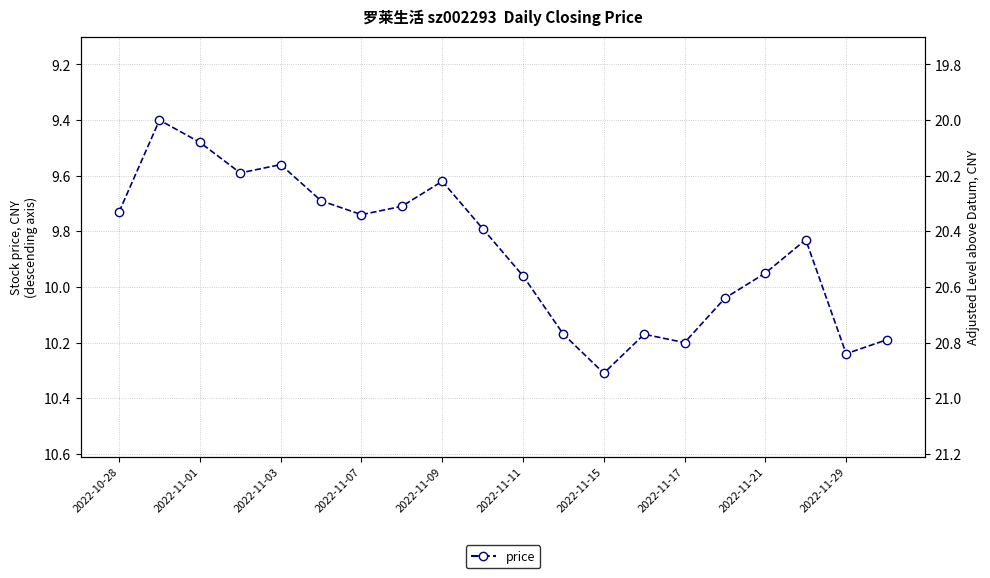

What is the difference between the maximum and minimum values?

0.9